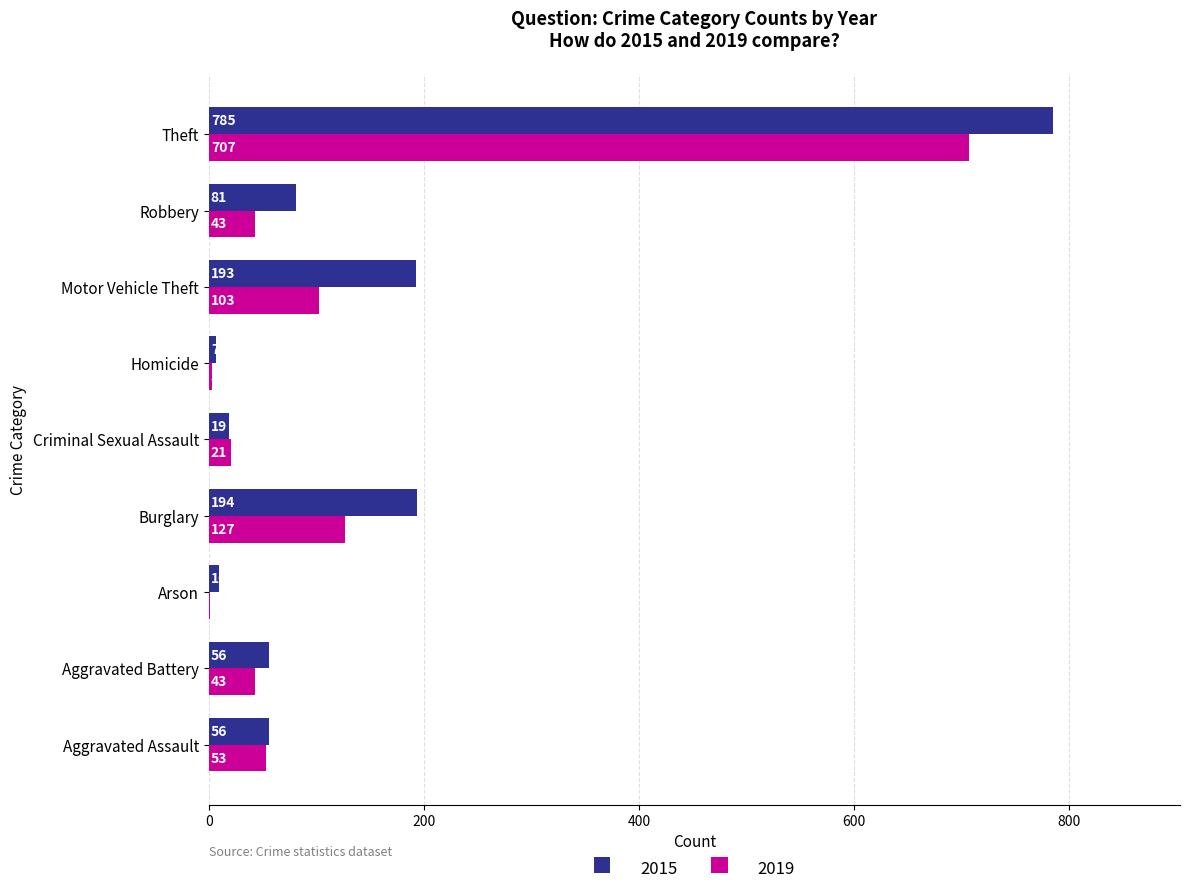

What is the sum of all 2015 values?

1401